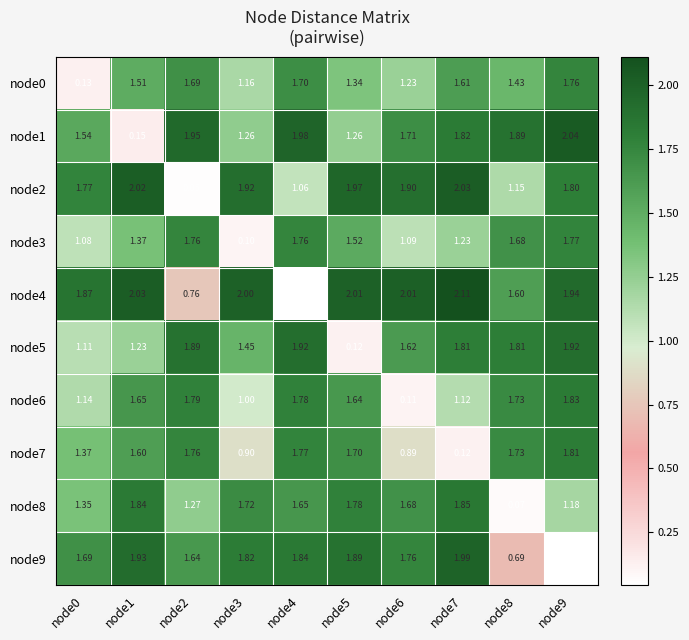

Which series has the largest total across all categories?

node4